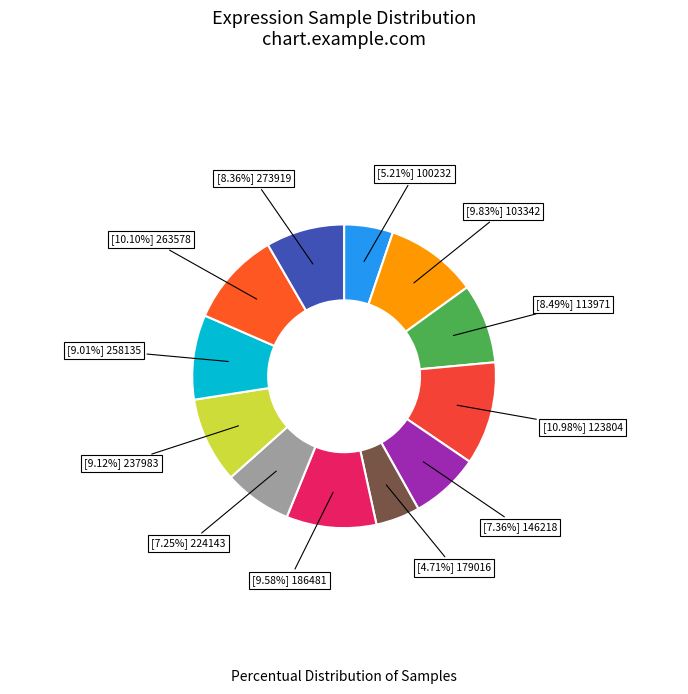

How many segments does this pie chart have?

12